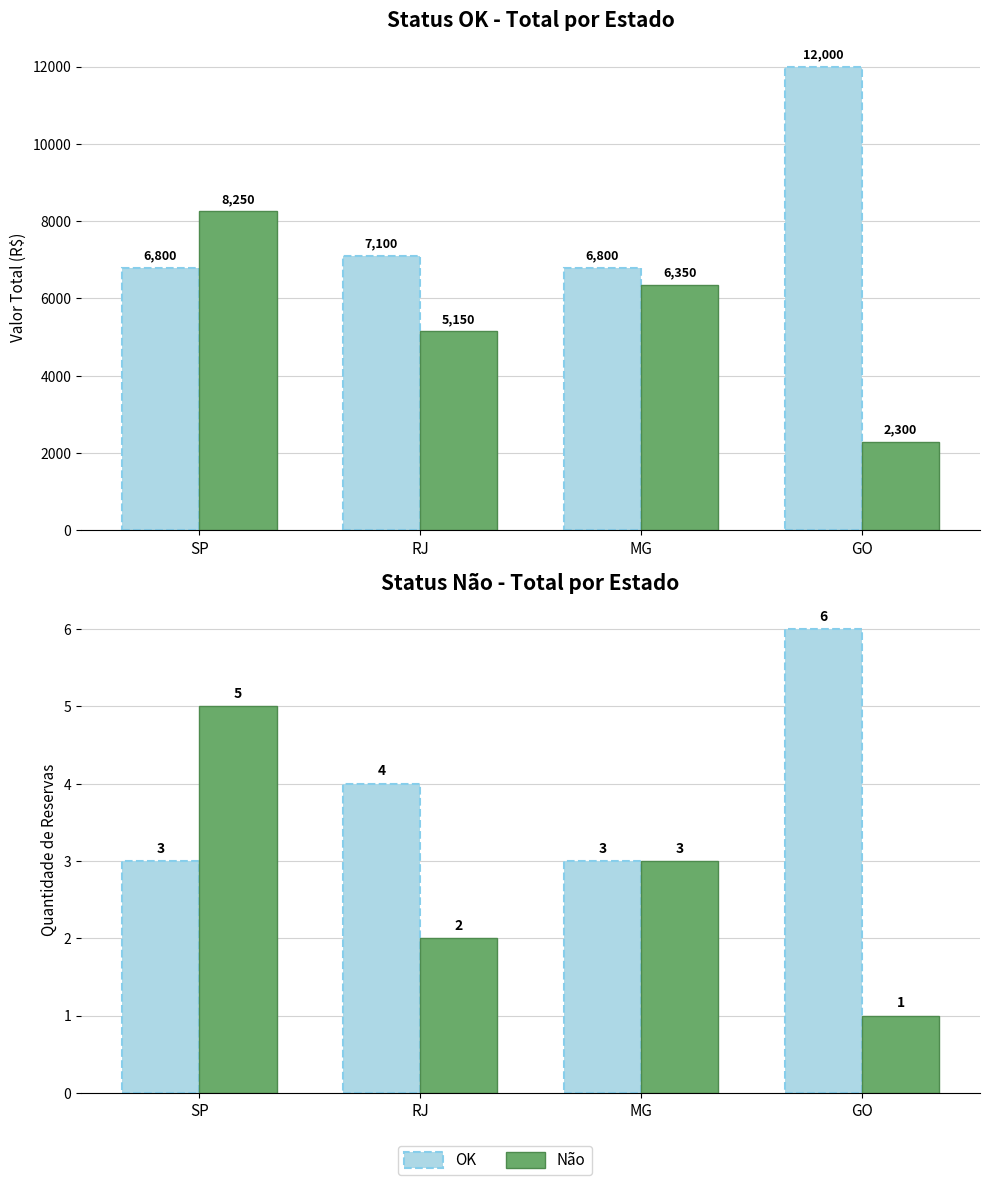

What is the label of the 3rd bar from the left?

MG